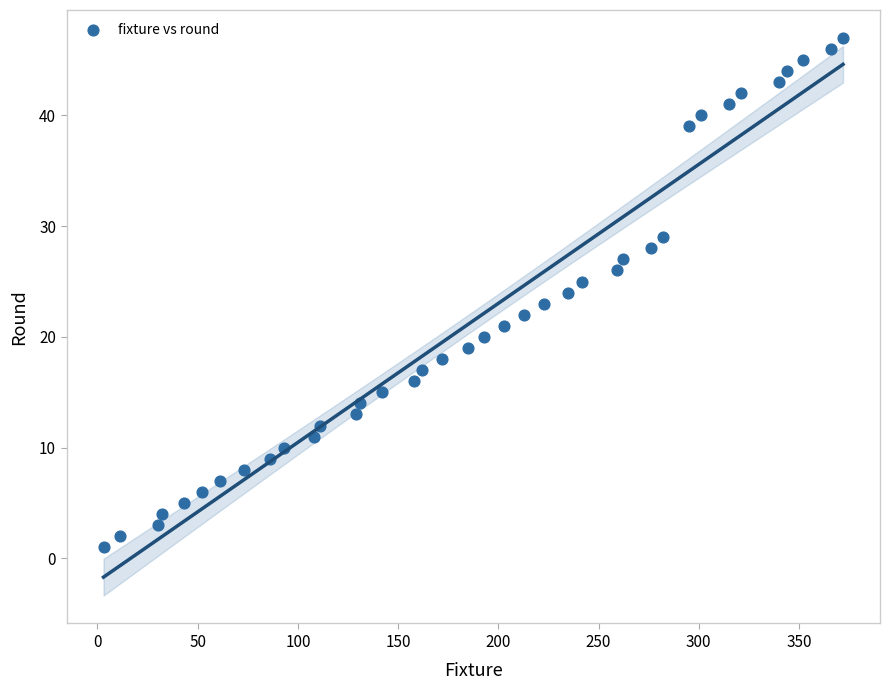

What is the range of X values (max minus min)?

369